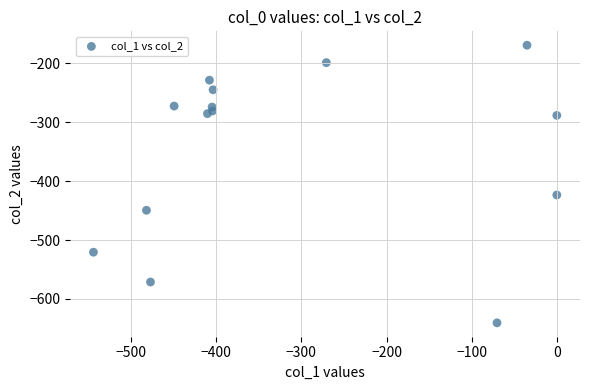

What Y value in the scatter plot is closest to -404?

-423.5